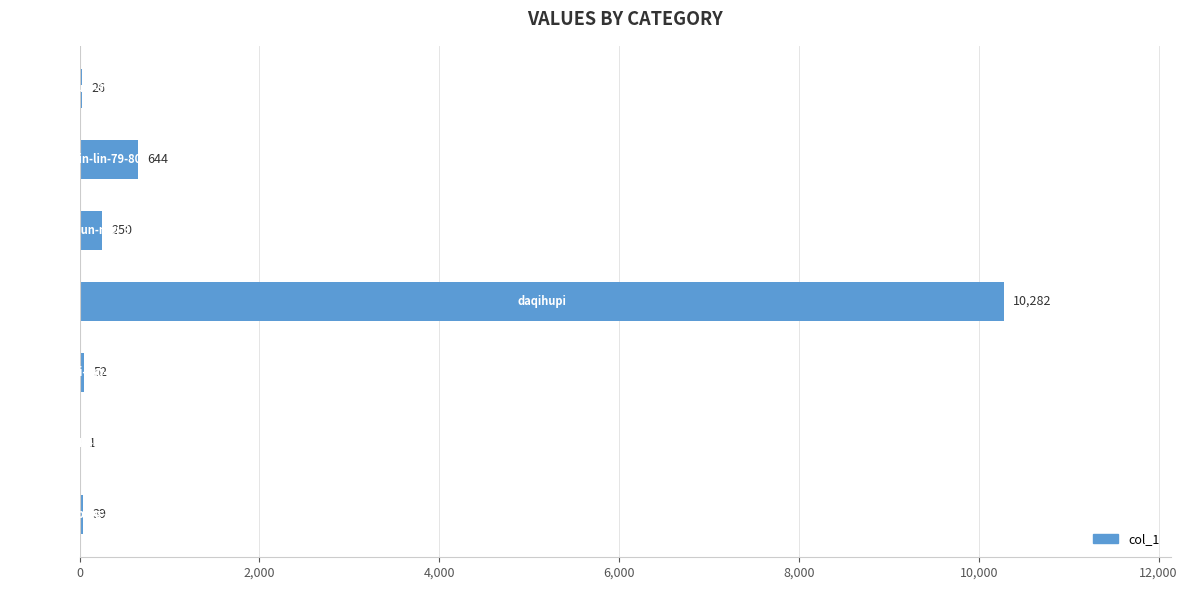

What is the sum of all values?

11294